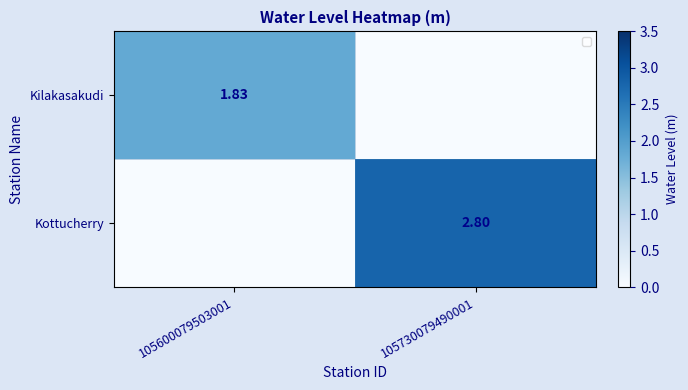

Count the Kilakasakudi values in the range 0 to 1.

1